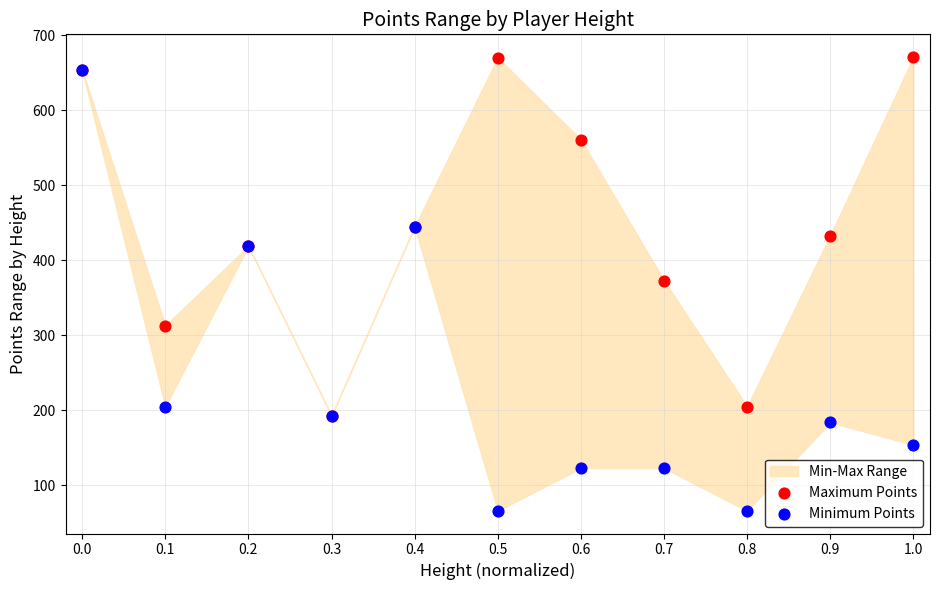

Which series has the widest spread of Y values?

Minimum Points